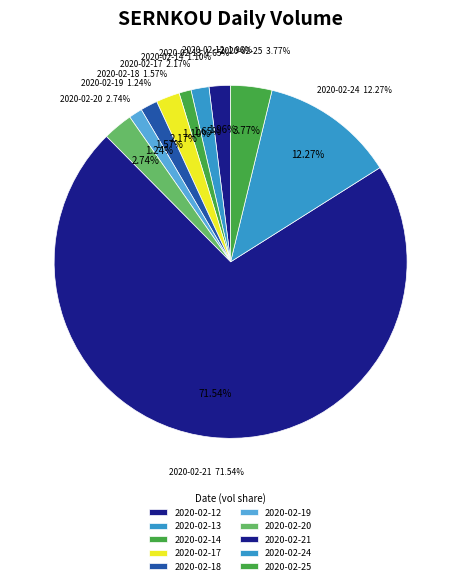

To the nearest percent, what portion does 2020-02-18 represent?

2%